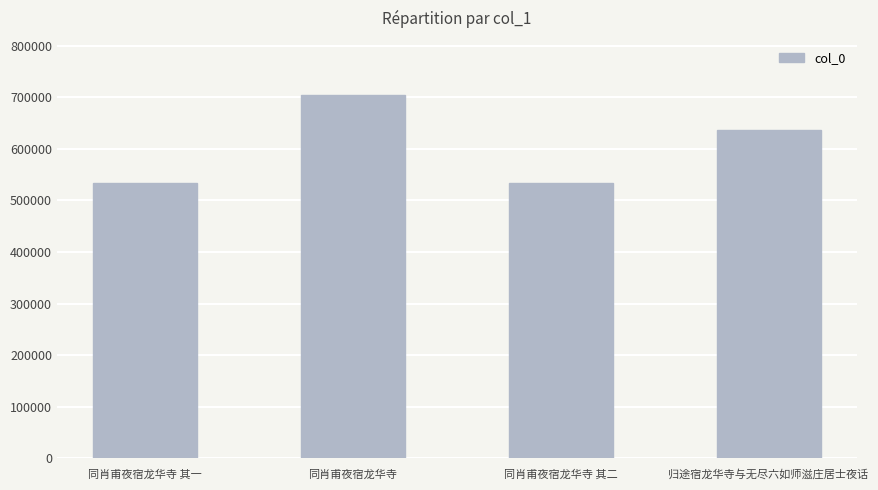

What is the difference between the values at 归途宿龙华寺与无尽六如师滋庄居士夜话 and 同肖甫夜宿龙华寺 其二?

103031